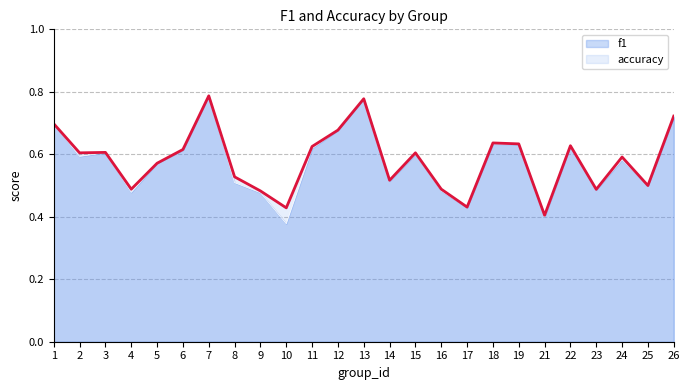

True or false: f1 and accuracy cross at least once.

False